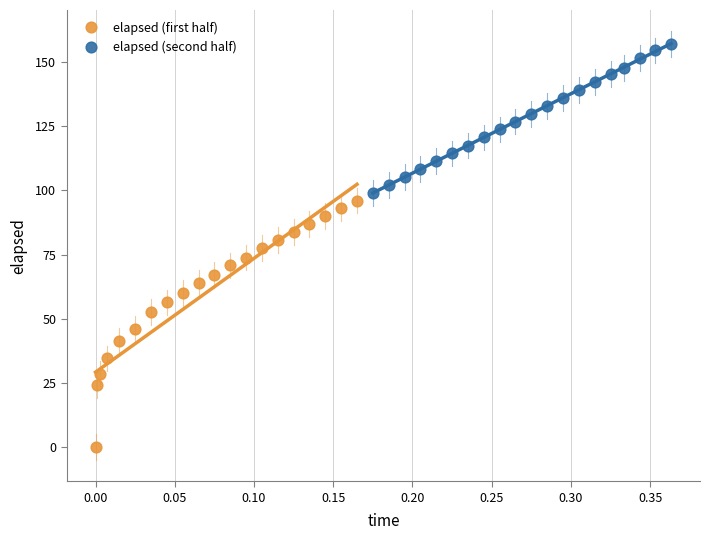

Which series contains the highest Y value?

elapsed (second half)